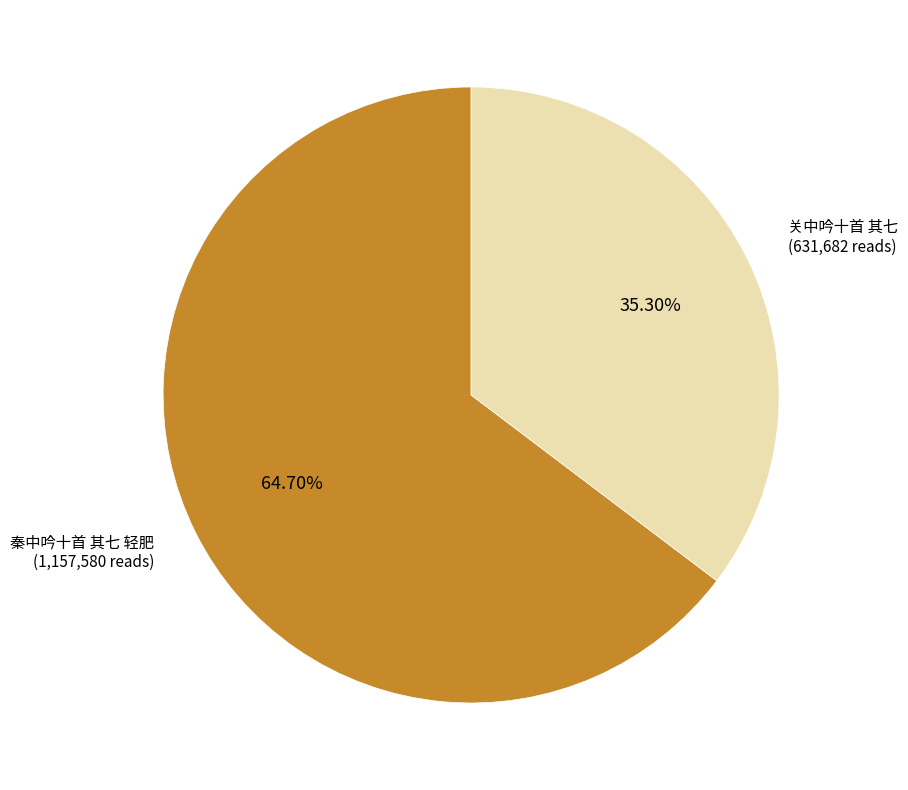

Is there any slice that represents more than half of the pie?

Yes